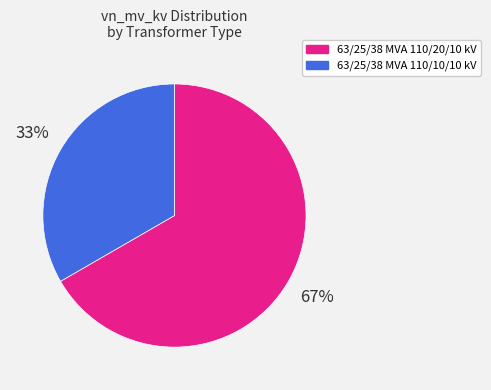

Between 63/25/38 MVA 110/10/10 kV and 63/25/38 MVA 110/20/10 kV, which is larger?

63/25/38 MVA 110/20/10 kV